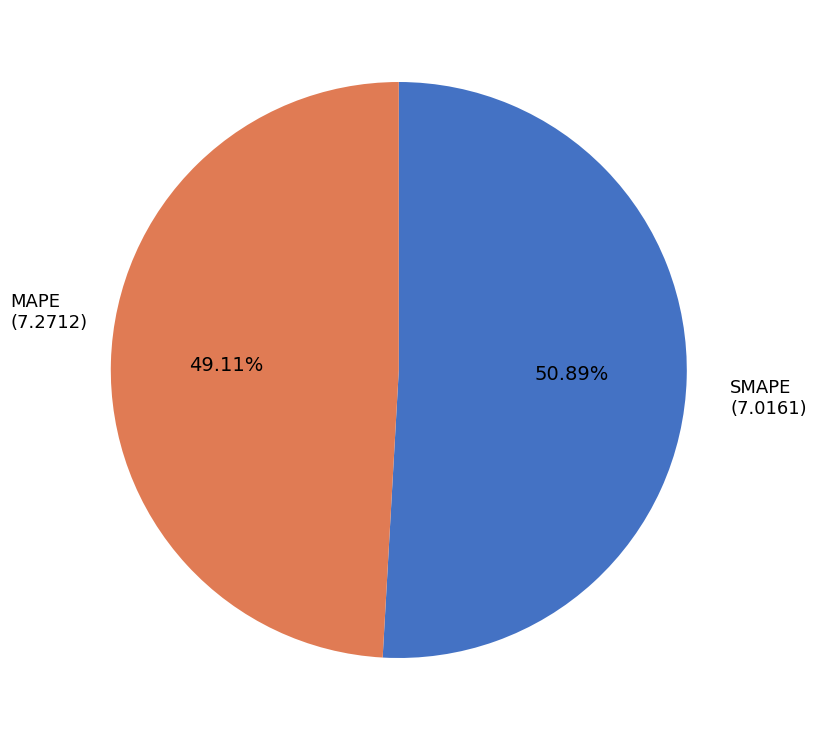

To the nearest percent, what is the average slice percentage?

50%